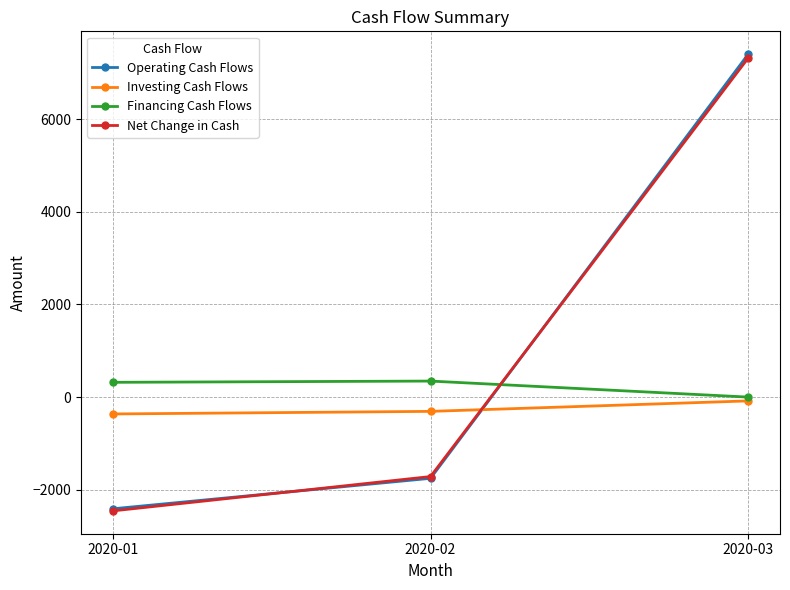

Which label corresponds to the smallest value in the chart?

2020-01